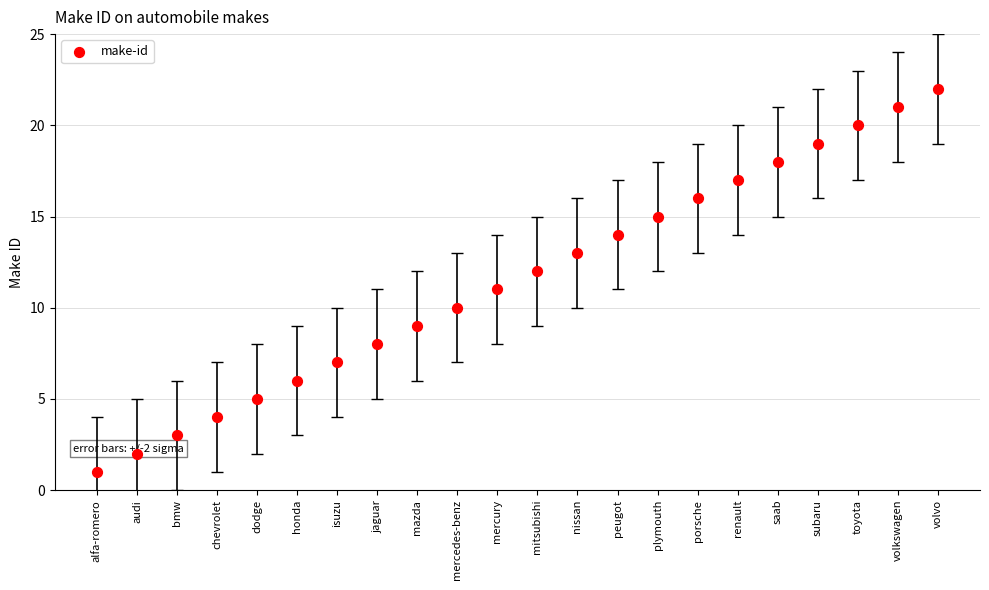

What is the change in value from alfa-romero to renault?

+16